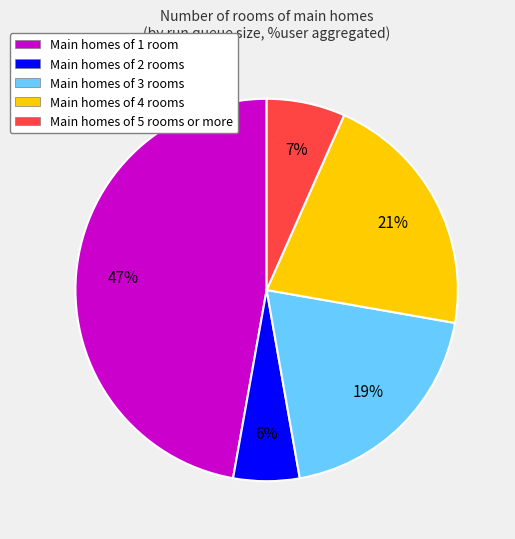

What percentage is the Main homes of 1 room slice, to the nearest percent?

47%